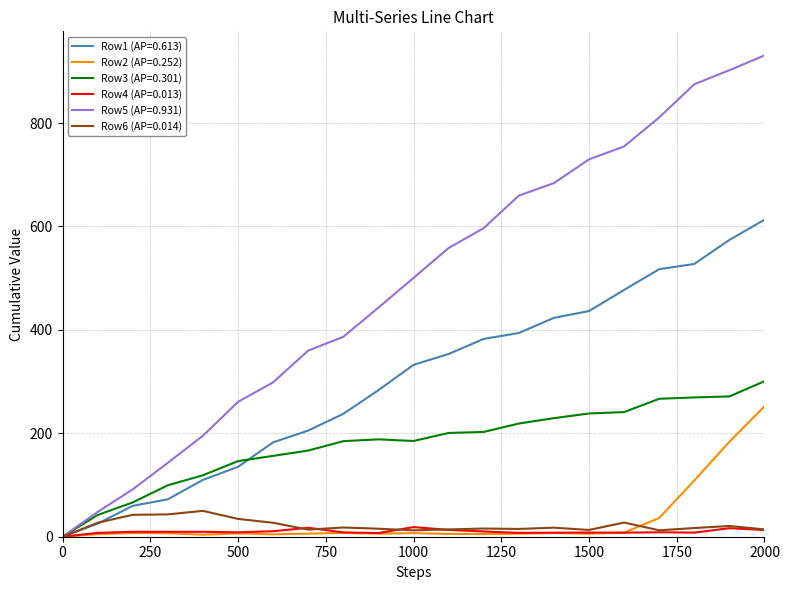

Which series has the largest total across all categories?

Row5 (AP=0.931)